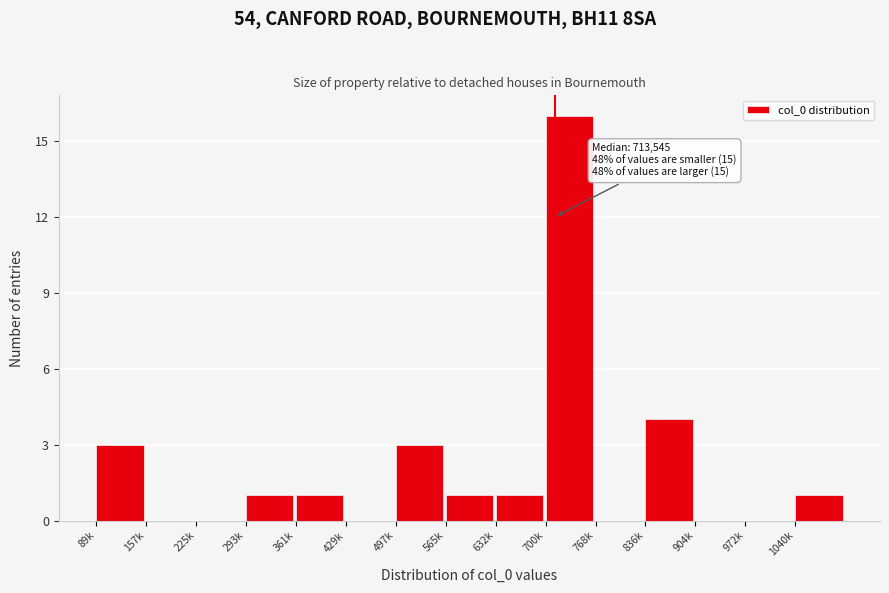

Reading right to left, list all the values displayed in this chart.

1040k=1	972k=0	904k=0	836k=4	768k=0	700k=16	632k=1	565k=1	497k=3	429k=0	361k=1	293k=1	225k=0	157k=0	89k=3